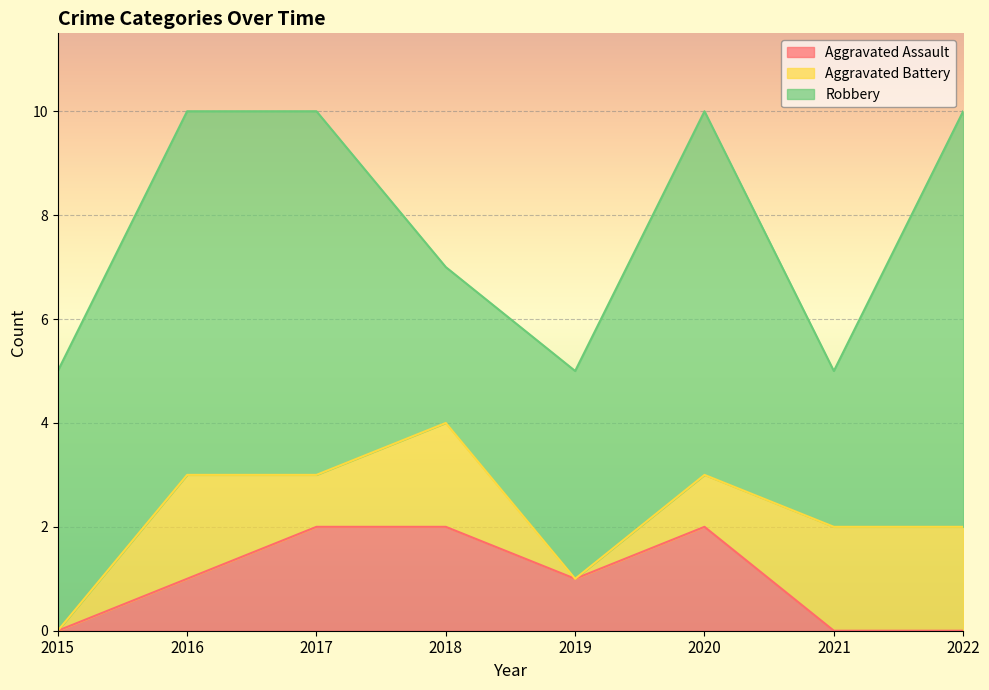

Does the chart display data point markers on the line(s)?

No